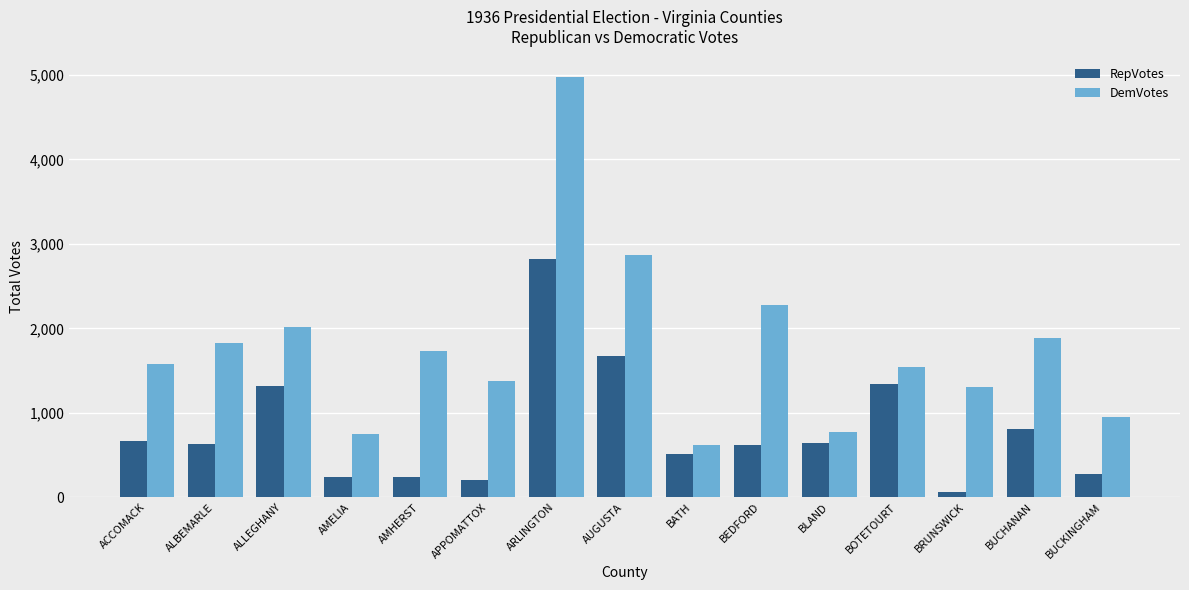

Which category has the highest value across all series?

ARLINGTON